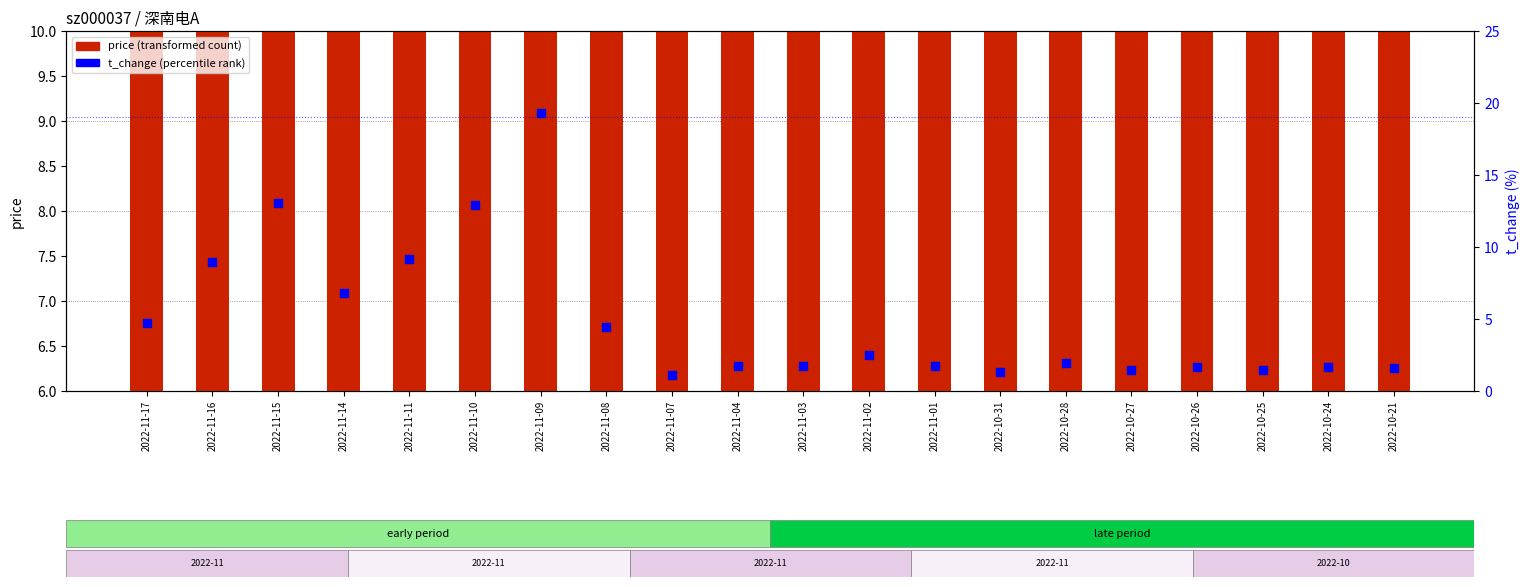

Which series has the widest spread of Y values?

t_change